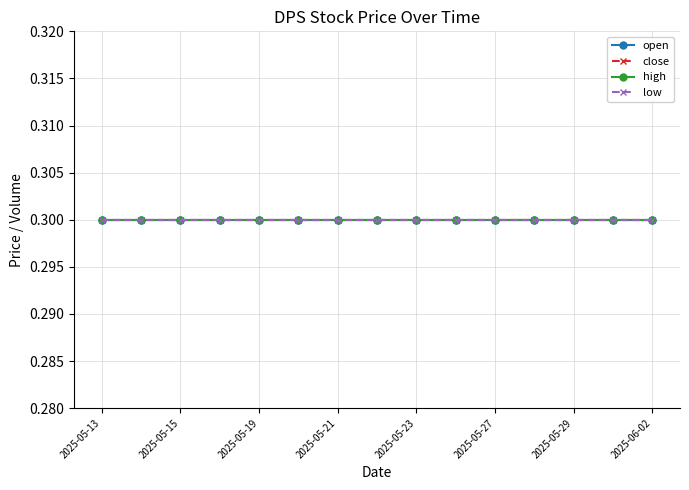

Which series has the widest spread of values?

open